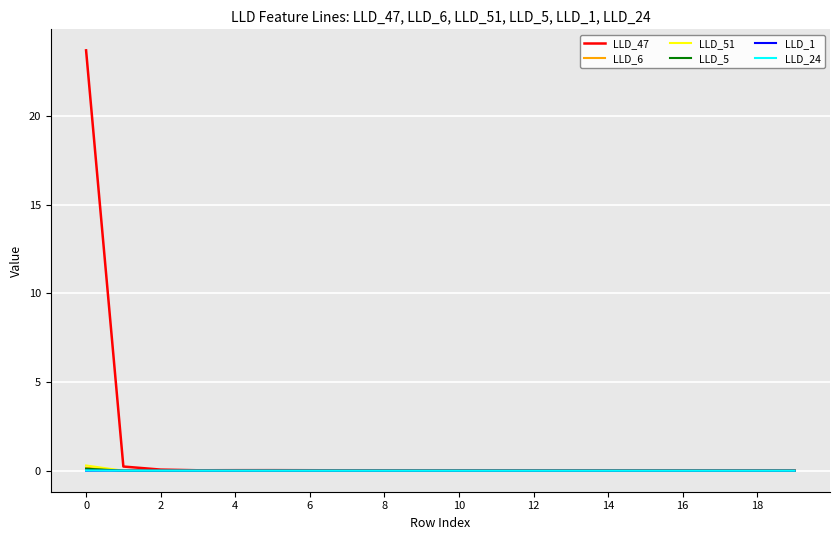

Which series has the largest total across all categories?

LLD_47